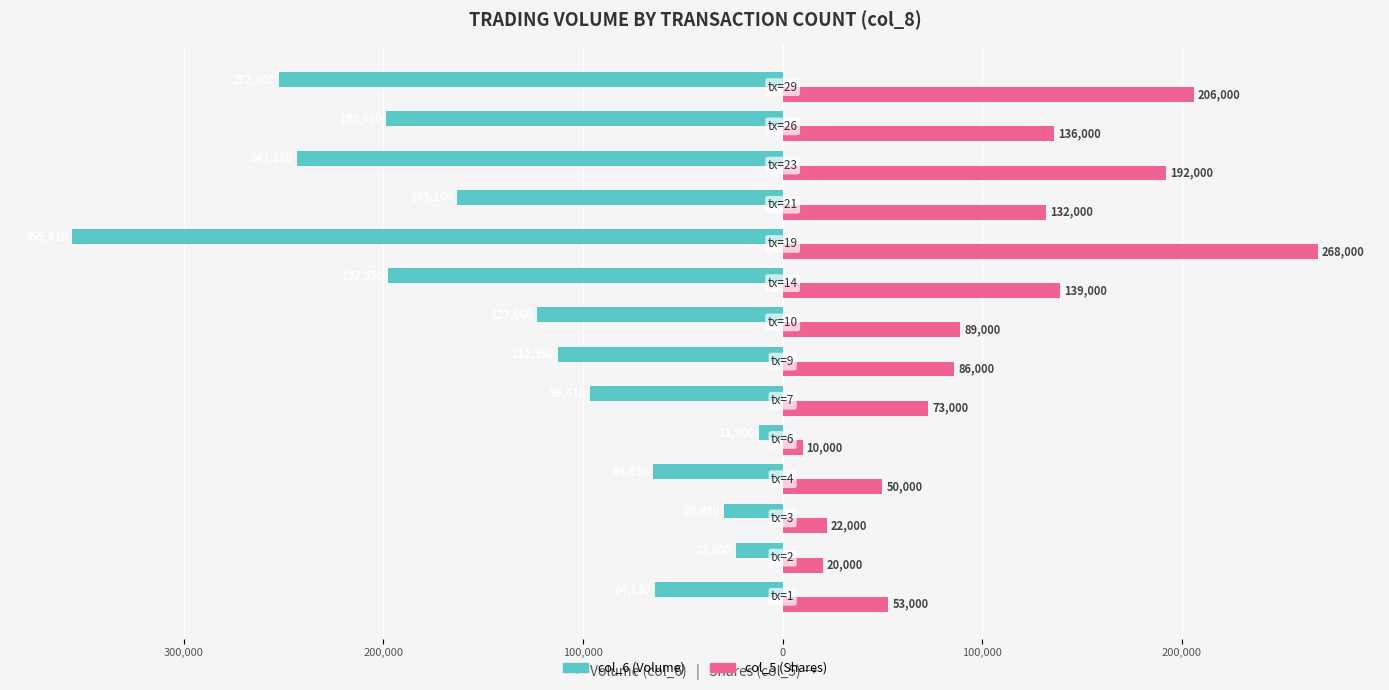

What is the average value of the col_5 (Shares) series?

105429